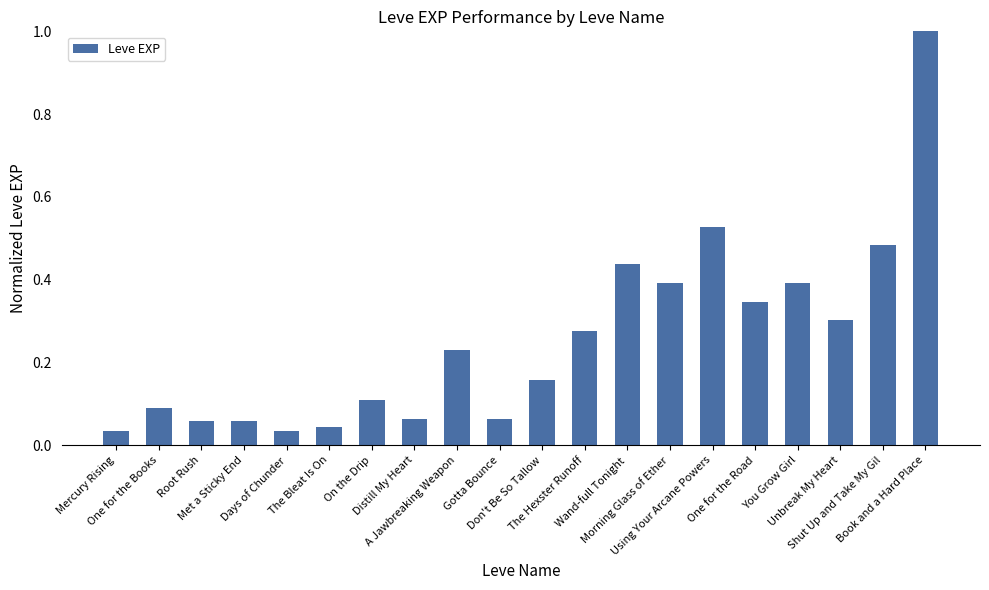

What is the difference between the maximum and minimum values?

1.0